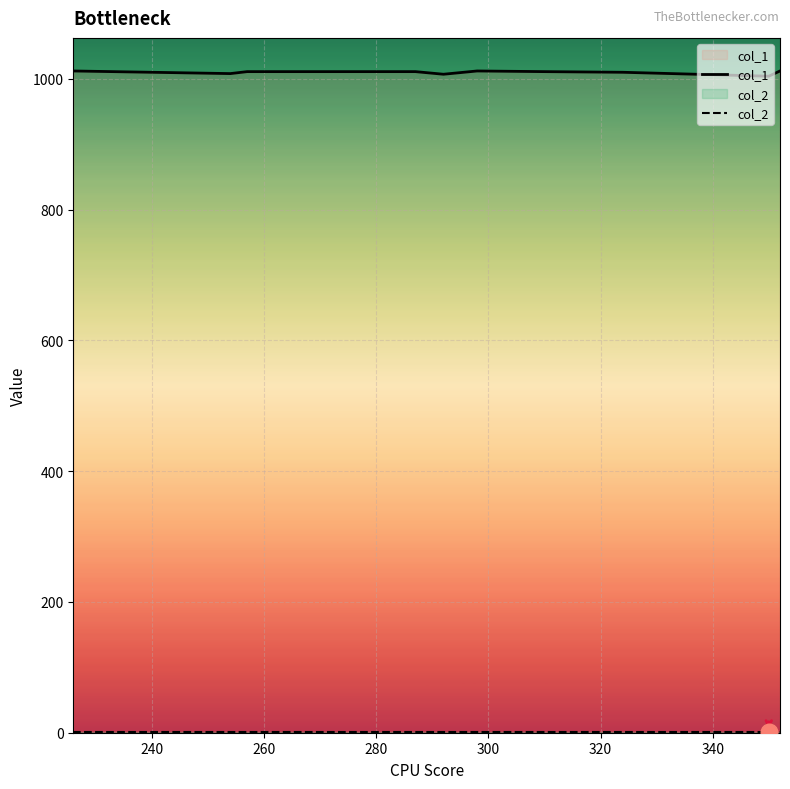

What are all the series names shown in the legend?

col_1, col_2